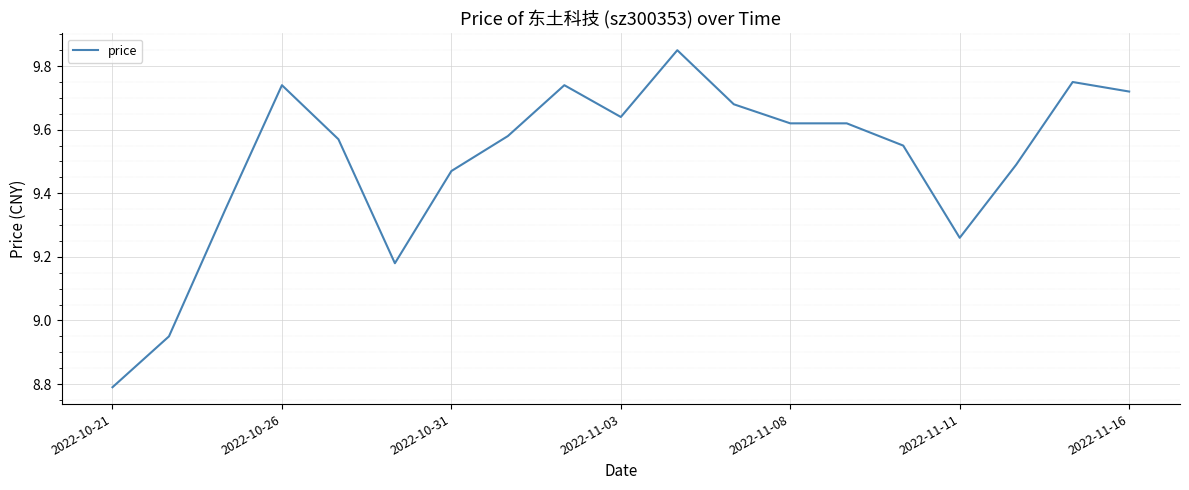

What is the smallest value displayed?

8.8